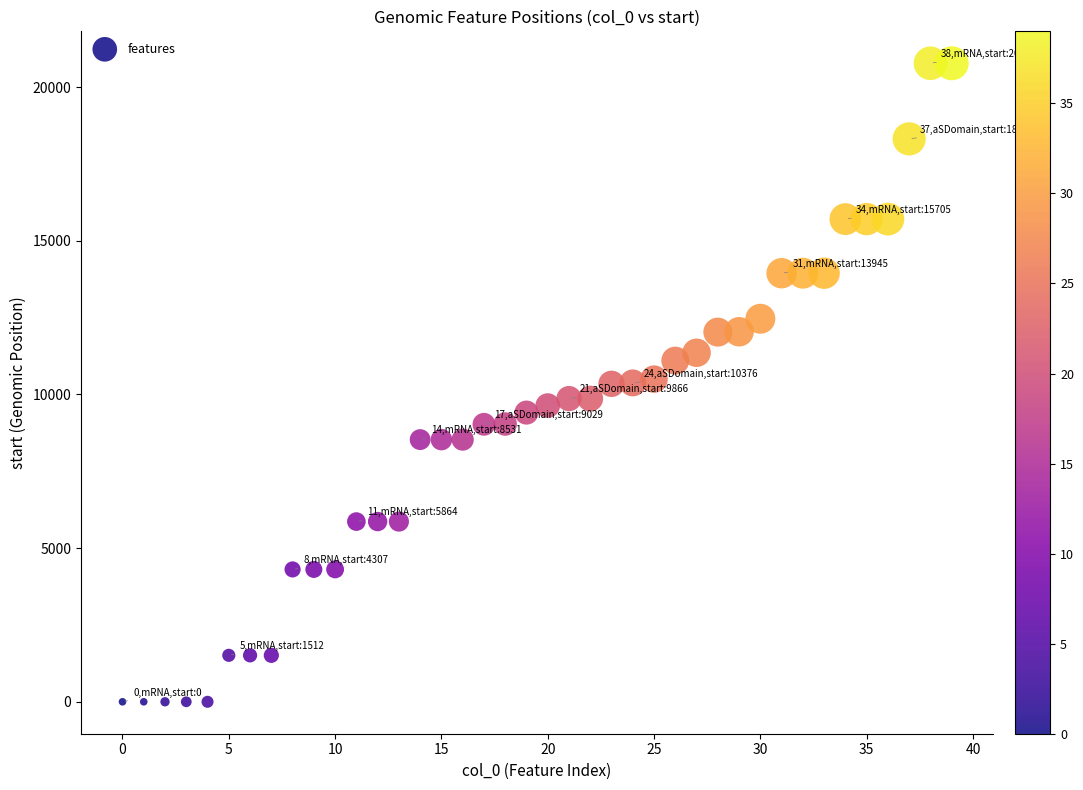

What is the range of Y values (max minus min)?

20776